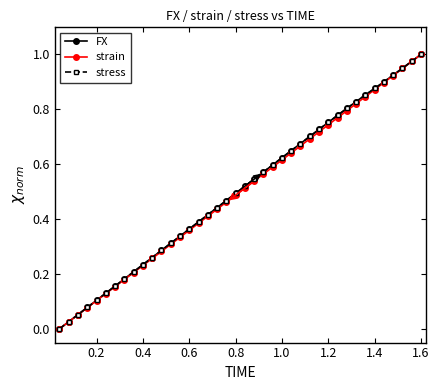

Does the chart display data point markers on the line(s)?

Yes